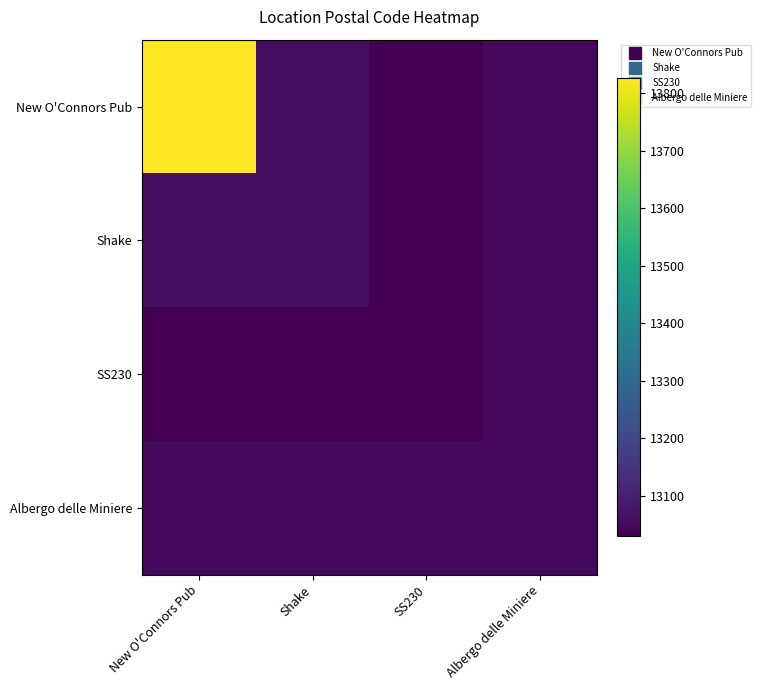

How many distinct data groups are displayed?

4